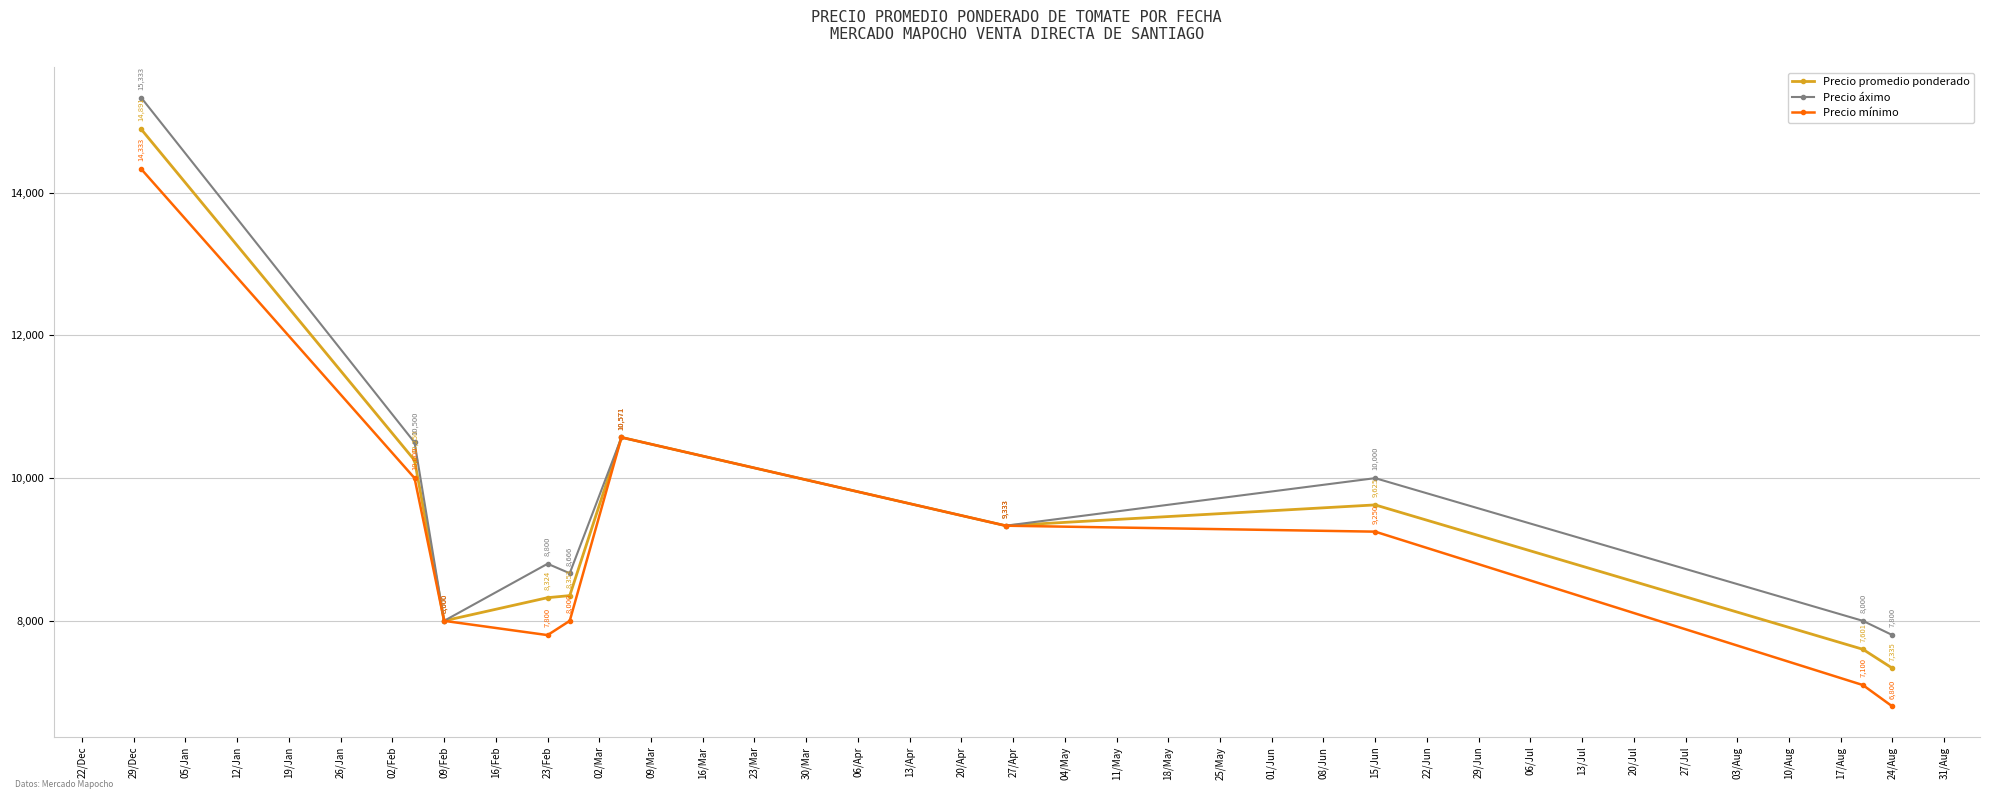

What are all the series names shown in the legend?

Precio promedio ponderado, Precio áximo, Precio mínimo